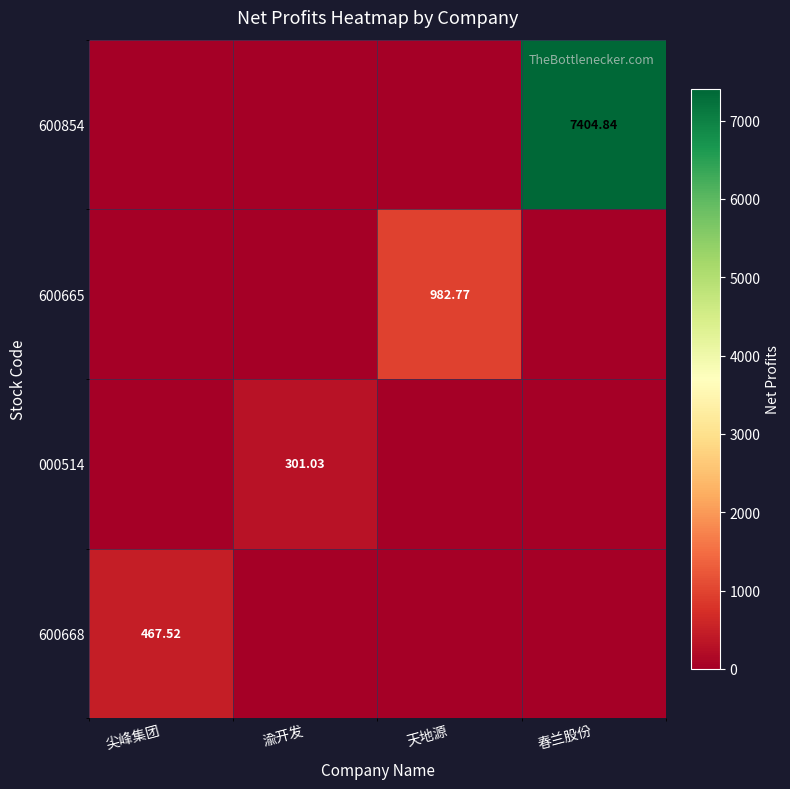

At which label is 600854 closest to 3702?

尖峰集团